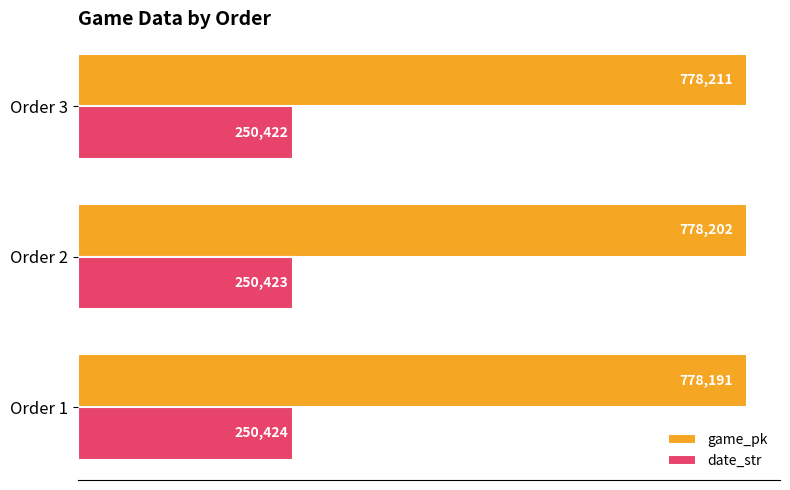

What is the sum of the date_str values at Order 2 and Order 3?

500845